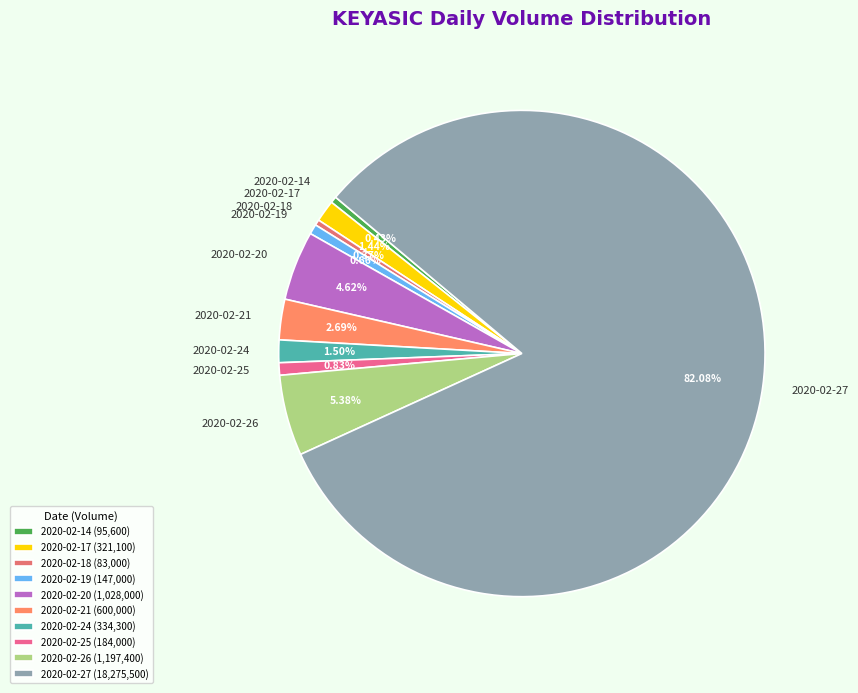

True or false: 2020-02-14 accounts for 14% of the total.

False